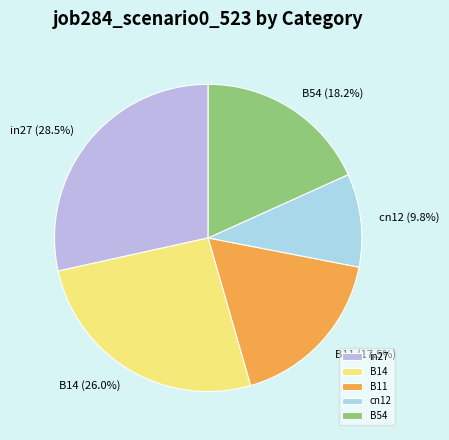

Is there a majority slice in this chart?

No